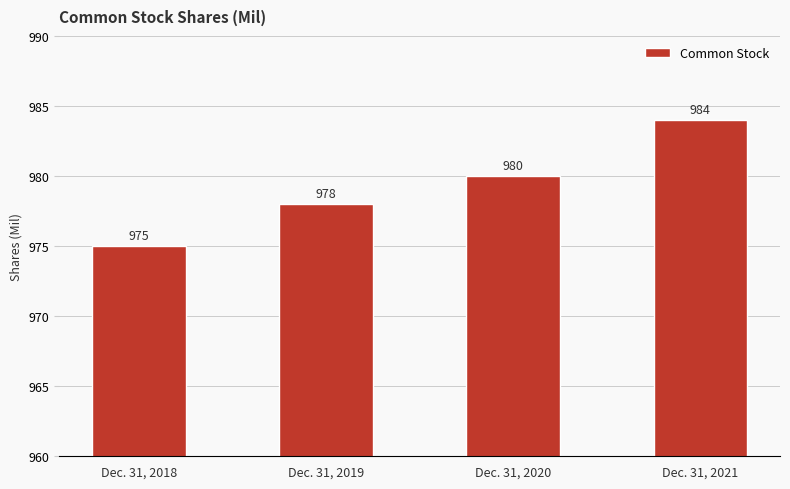

How many data points does each series have?

4